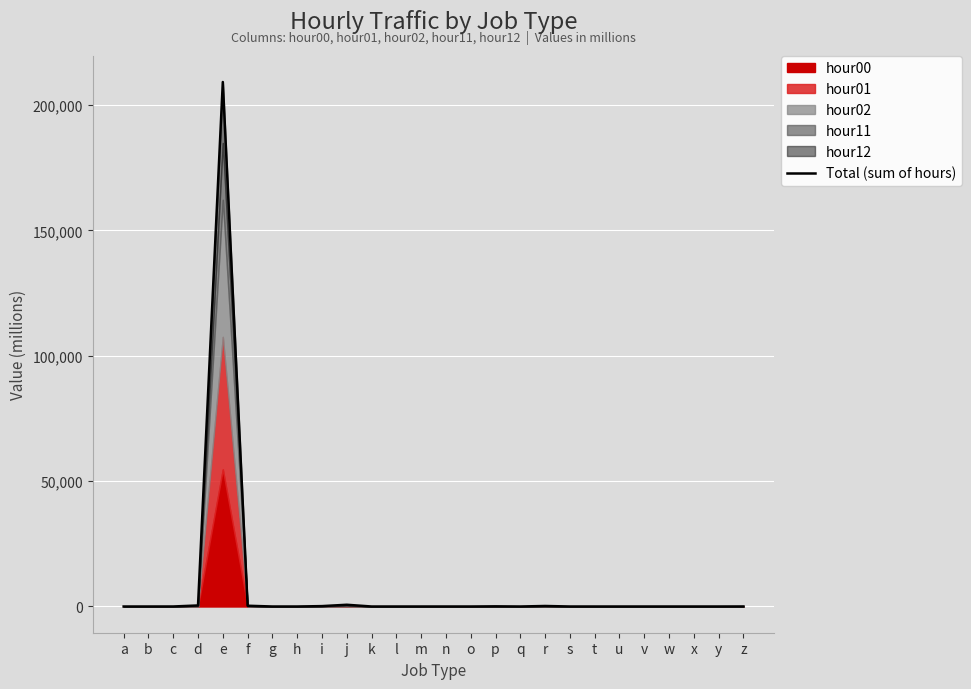

Is it true that the value at q is -75599.9?

False